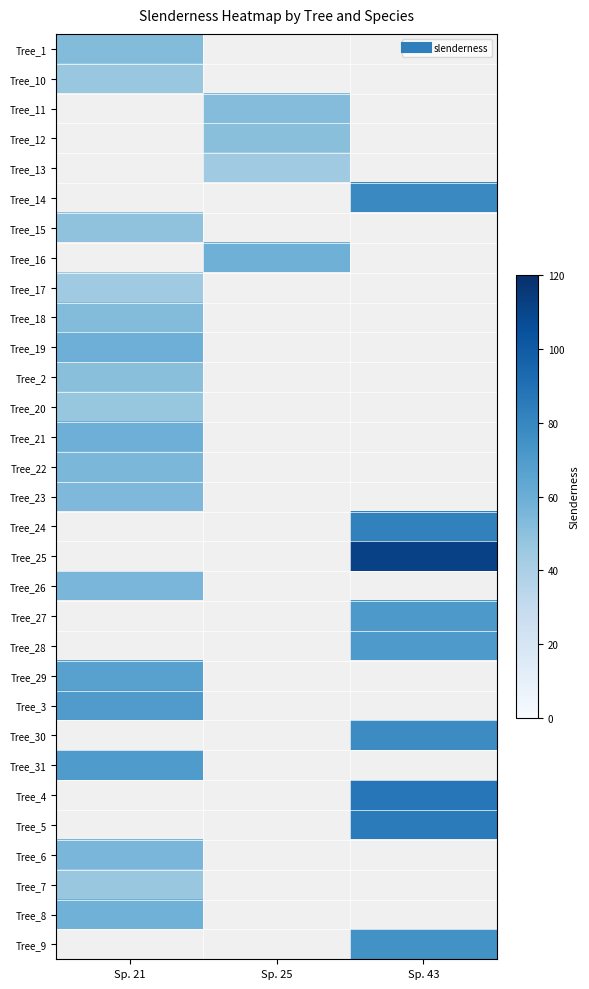

The value of Tree_26 at Sp. 21 is 98.9. True or false?

False